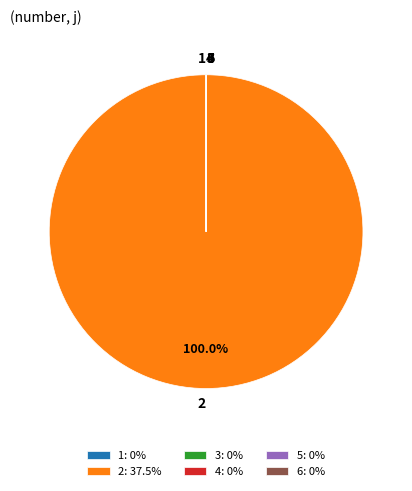

Is there any slice that represents more than half of the pie?

Yes